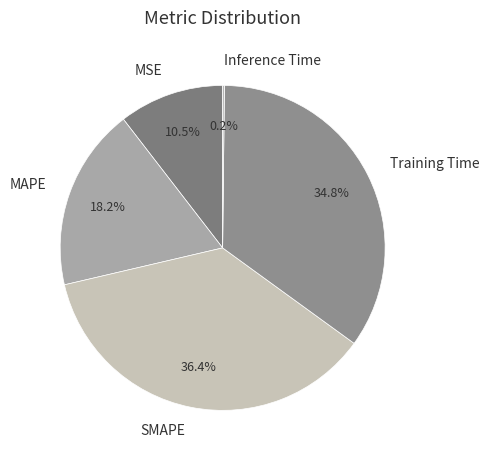

Between MAPE and MSE, which is larger?

MAPE